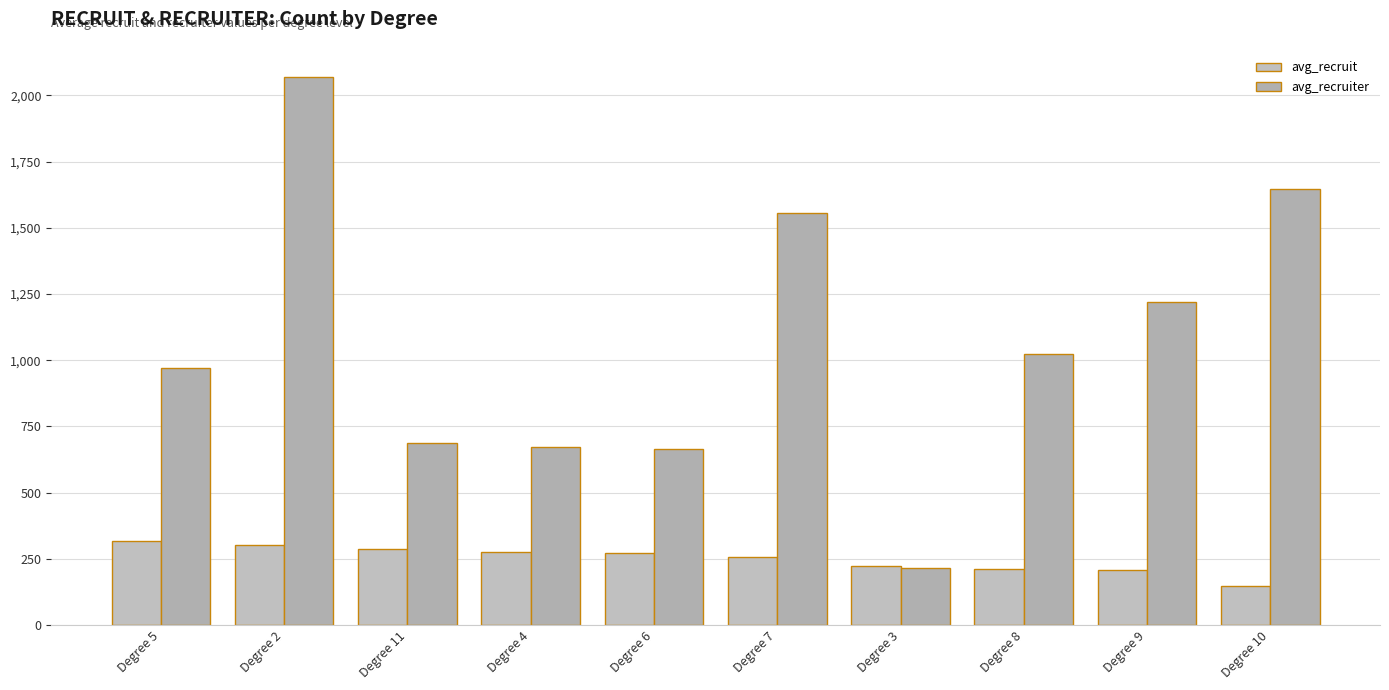

At which label does avg_recruit first exceed 272?

Degree 5